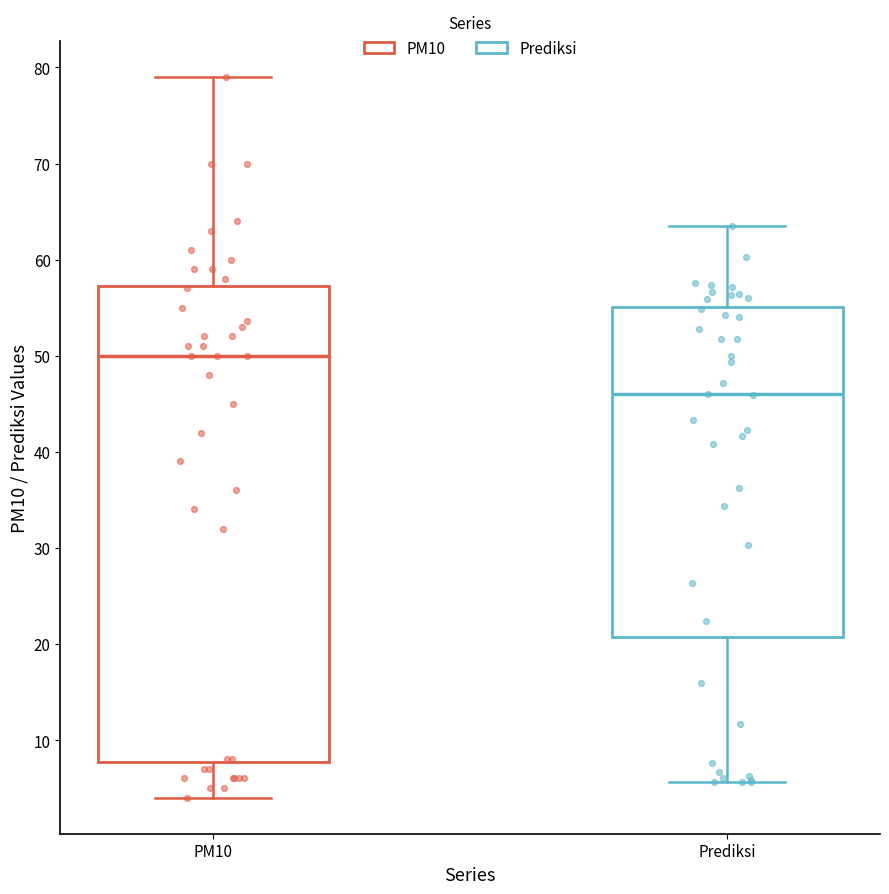

Reading left to right, read every box against the y-axis: the position of its median line, the range the box covers, and the ends of its whiskers. The values are not printed on the chart, so give them approximately, as read against the axis.

PM10: median 50, box 8 to 57, whiskers 4 to 79
Prediksi: median 46, box 21 to 55, whiskers 6 to 63